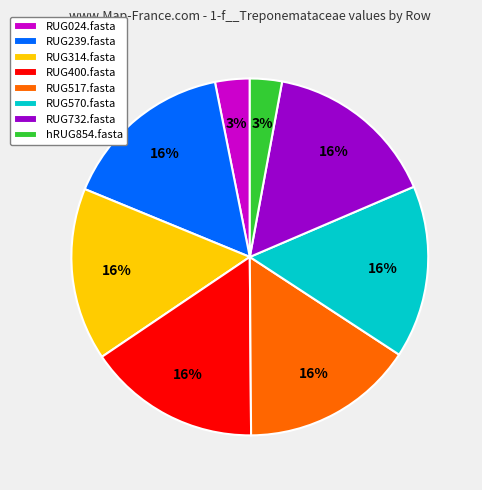

The hRUG854.fasta slice represents 3% of the pie. True or false?

True